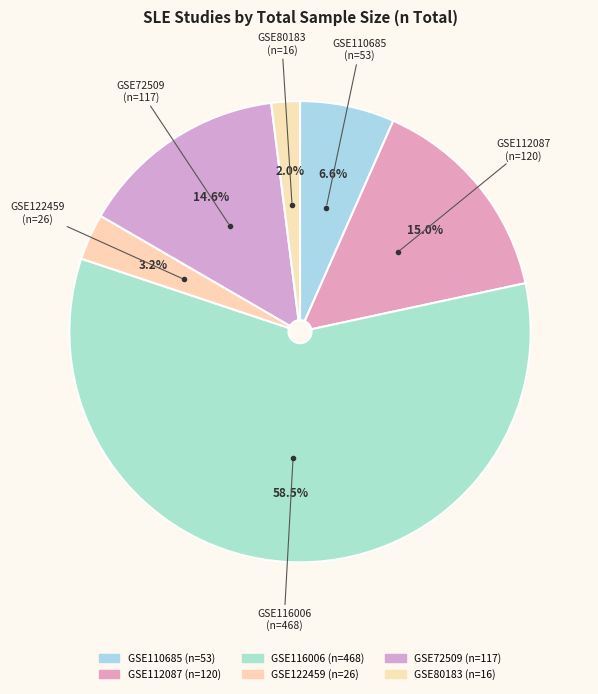

To the nearest percent, what portion does GSE72509 represent?

15%